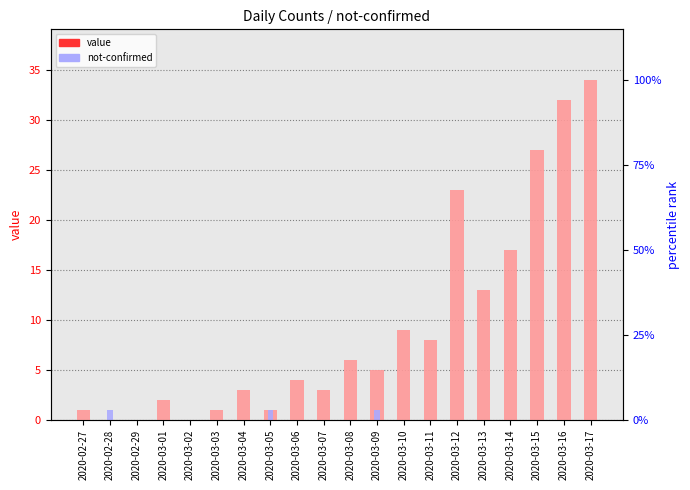

What are all the series names shown in the legend?

value, not-confirmed